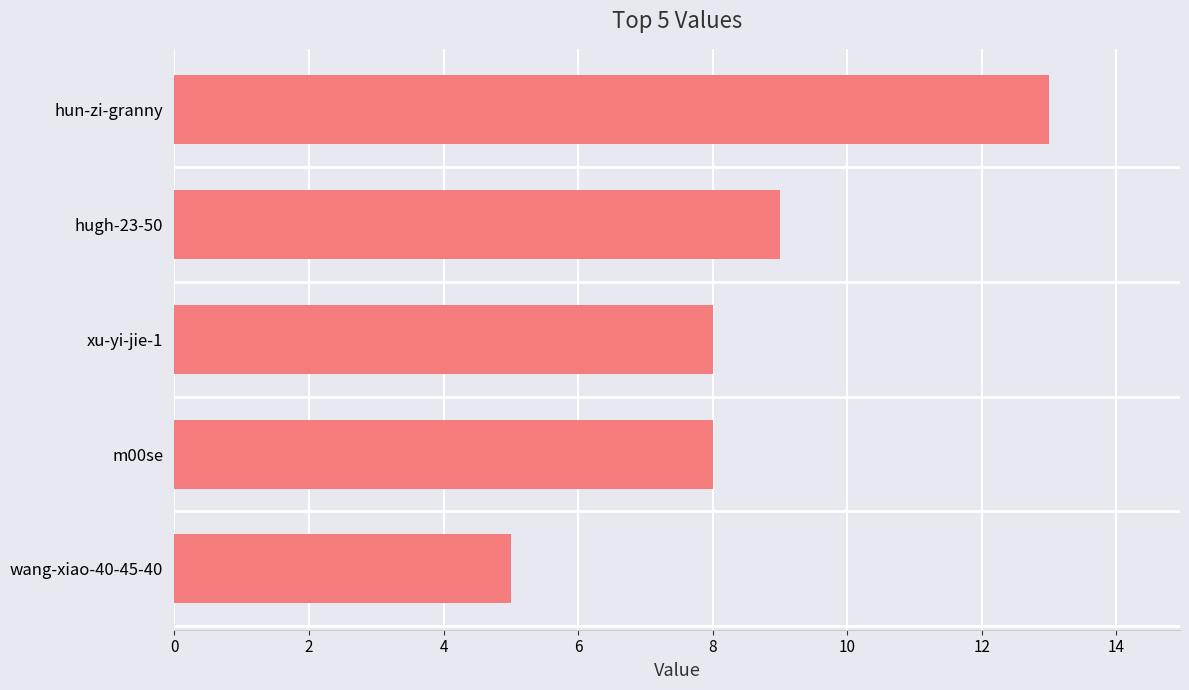

Is it true that the value at hugh-23-50 is 9?

True